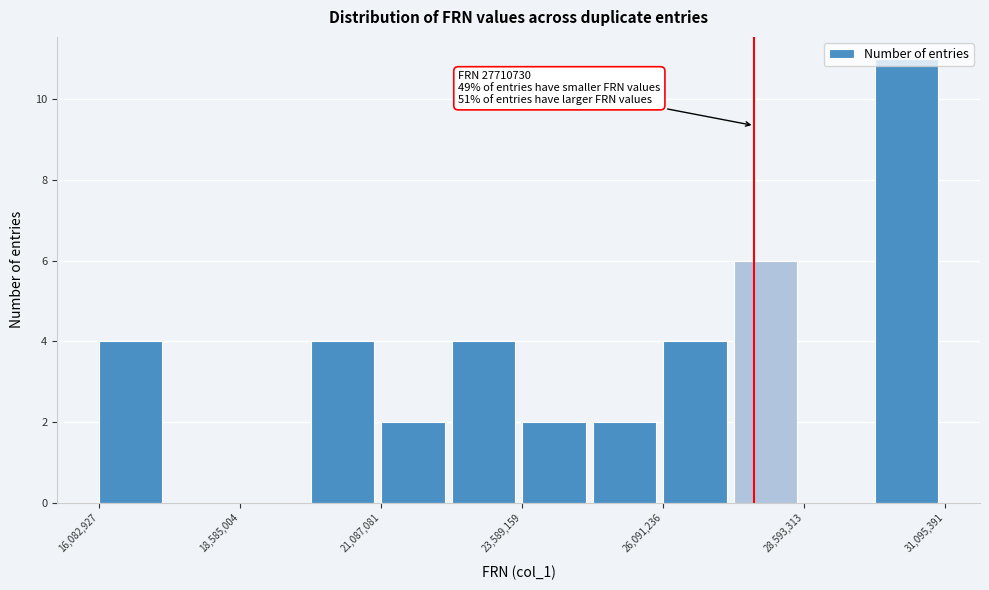

Read against the x-axis, roughly where is the centre of the tallest bar?

30500000